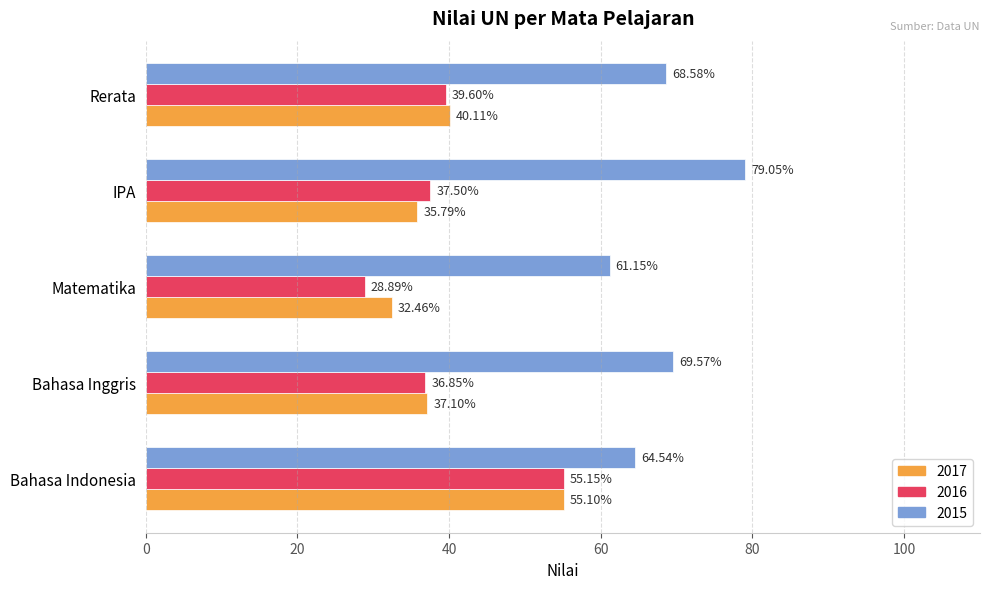

What is the difference between the second highest and second lowest values in the 2015 series?

5.0